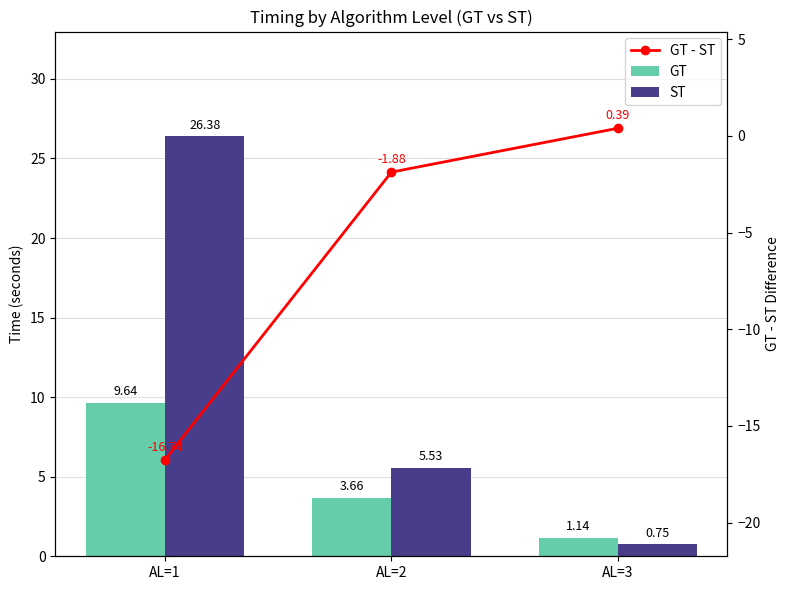

What is the approximate value of ST at AL=2?

5.5